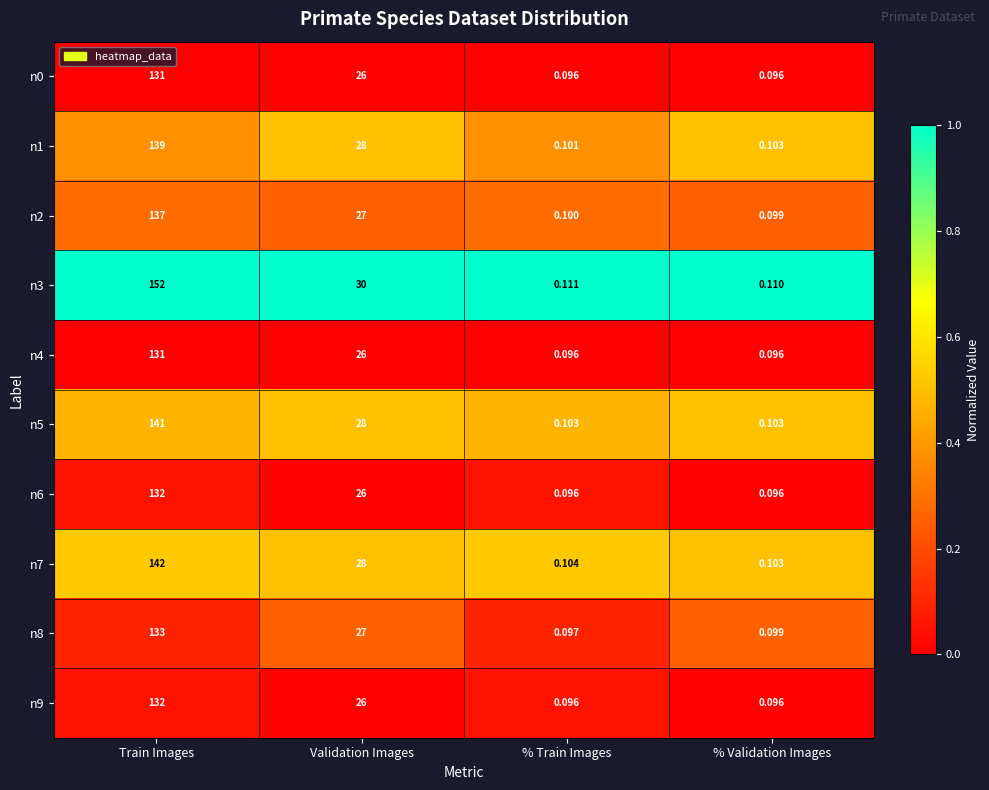

Is the value of n8 at % Train Images greater than the value of n5 at Train Images?

No